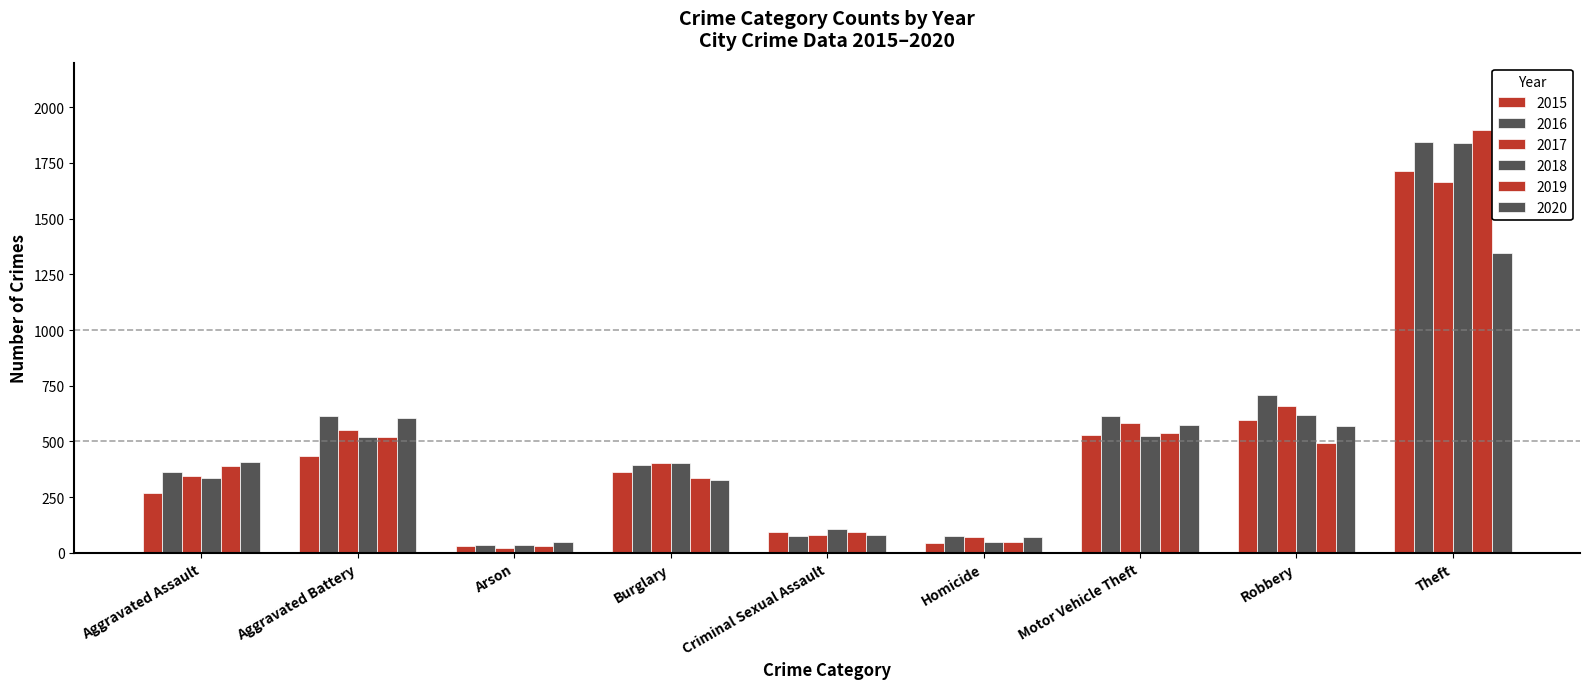

How many series are shown in this chart?

6